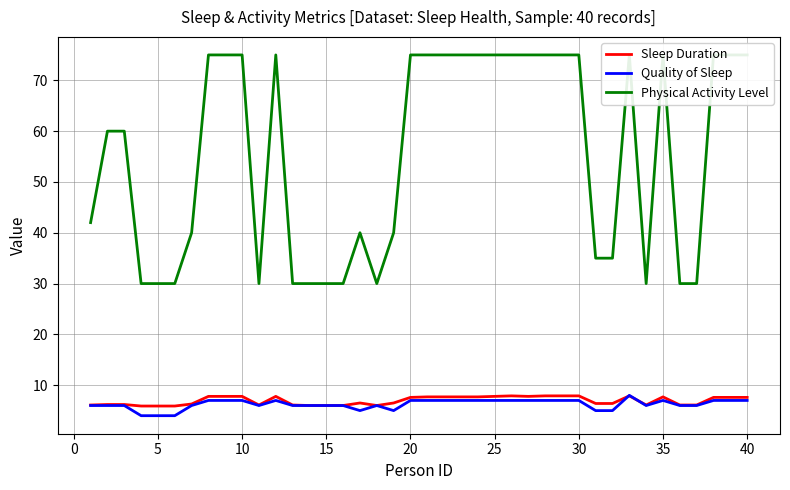

What is the minimum value for Sleep Duration?

5.9